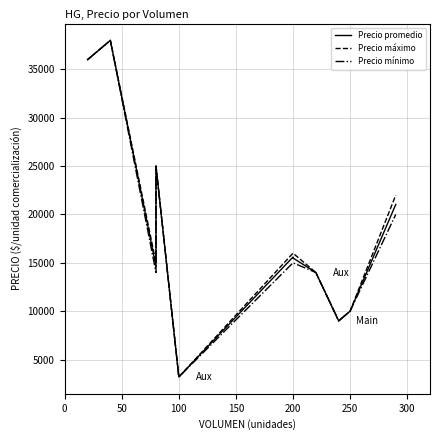

What is the label of the 3rd point from the left?

100